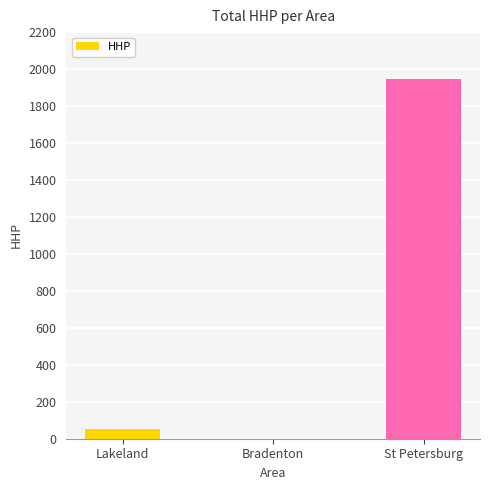

Reading right to left, list all the values displayed in this chart.

1945	0	50